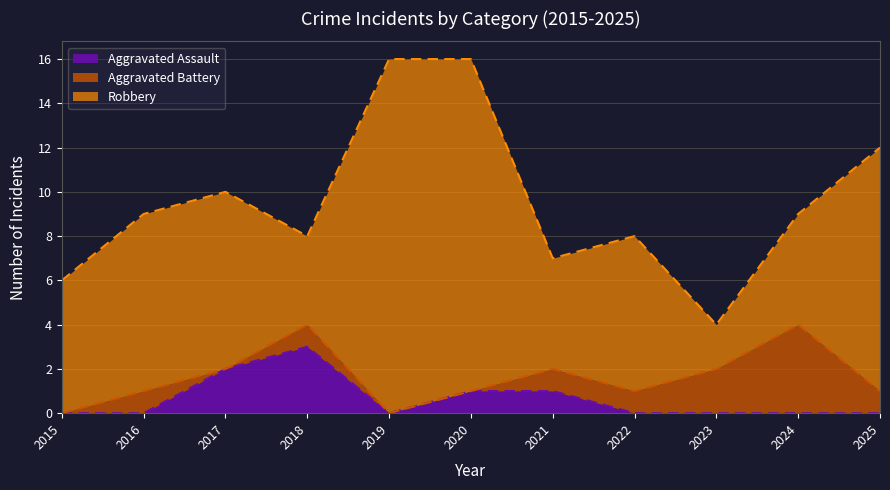

Does the chart have visible grid lines?

Yes